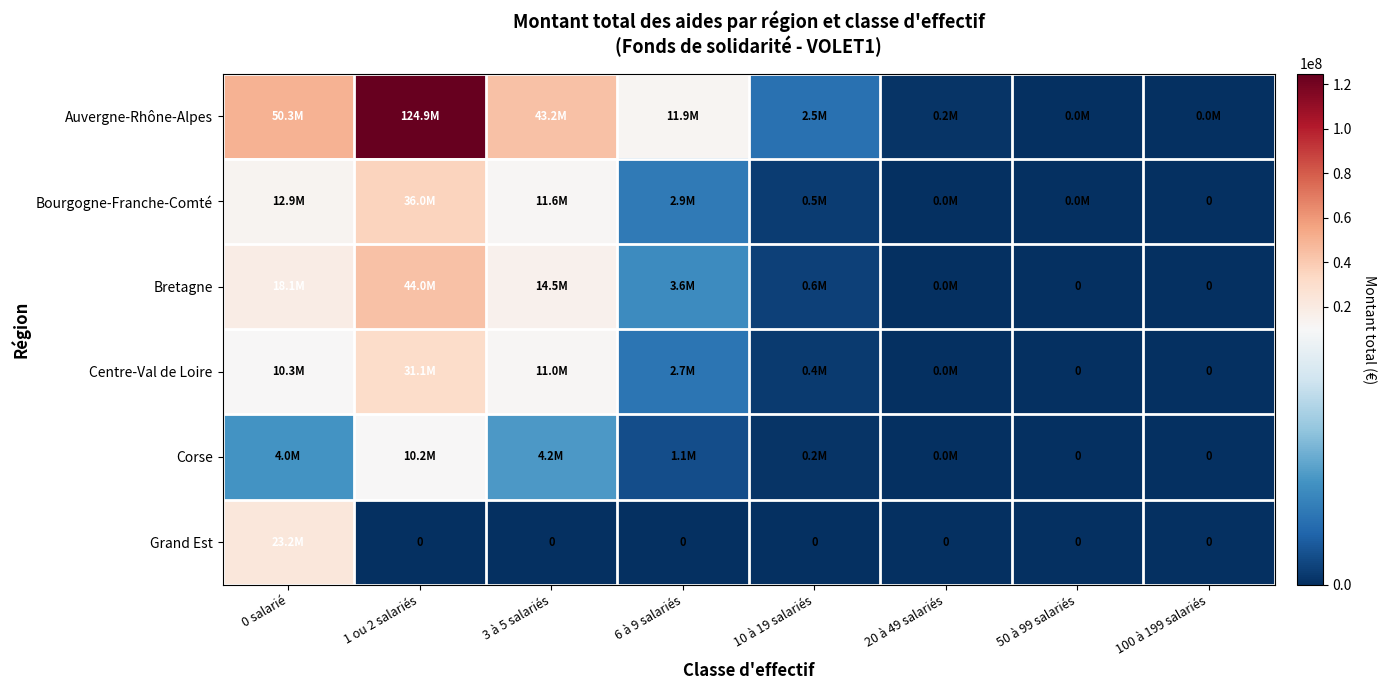

Which series has the largest range (max minus min)?

Auvergne-Rhône-Alpes